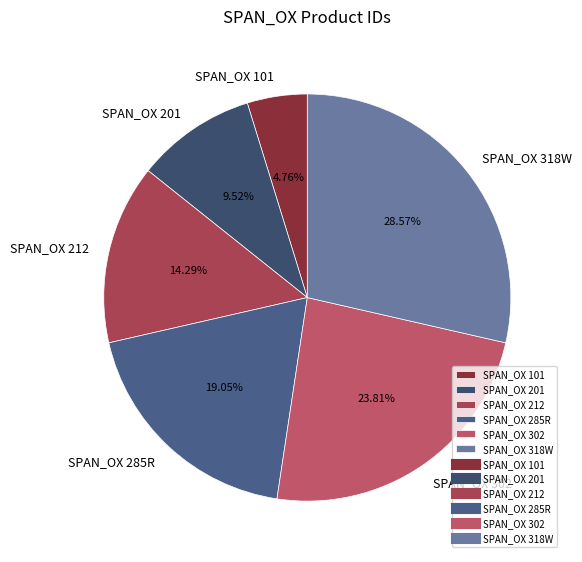

Is there a majority slice in this chart?

No